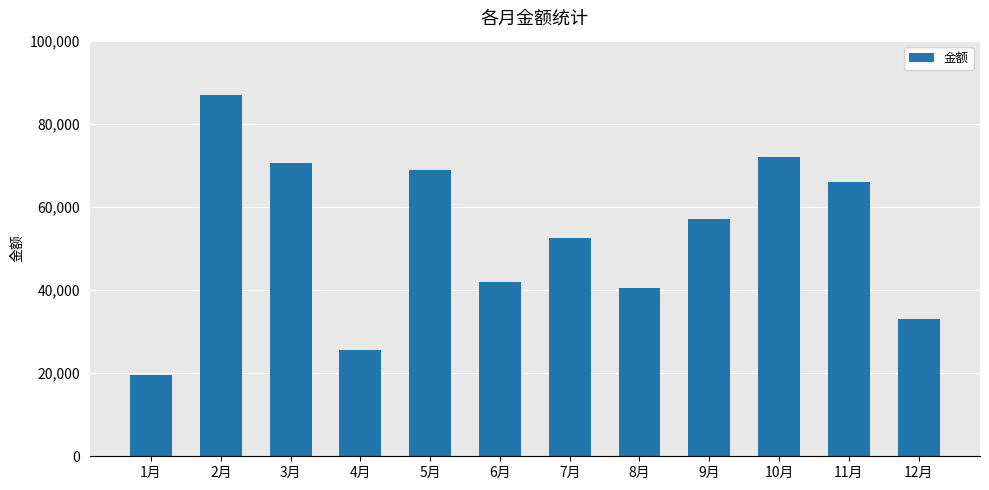

How many bars are there in total?

12